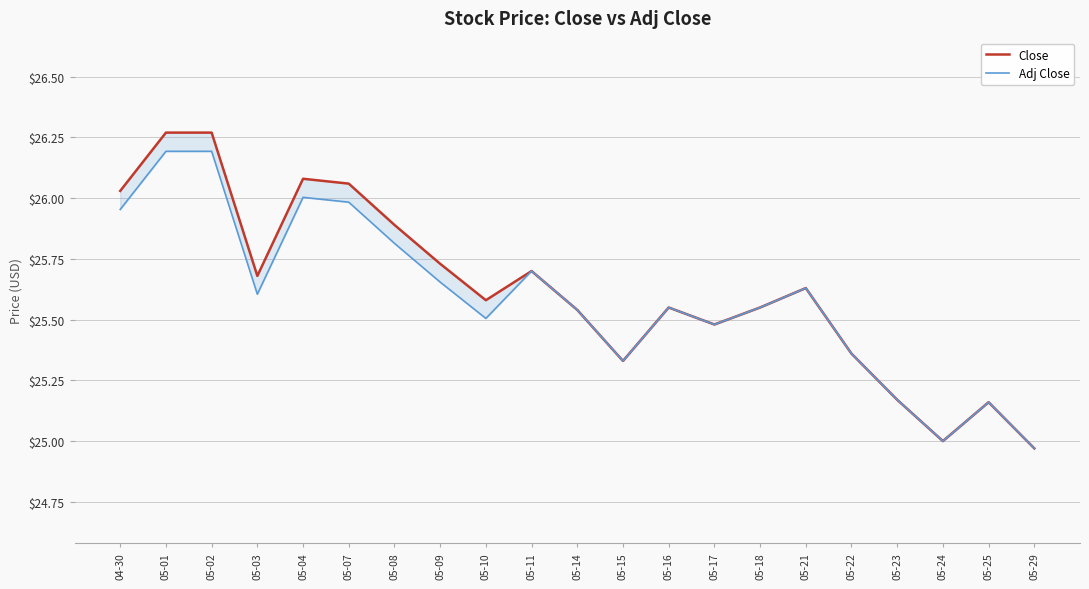

Rank the categories by Close value from highest to lowest.

05-01, 05-02, 05-04, 05-07, 04-30, 05-08, 05-09, 05-11, 05-03, 05-21, 05-10, 05-16, 05-18, 05-14, 05-17, 05-22, 05-15, 05-23, 05-25, 05-24, 05-29